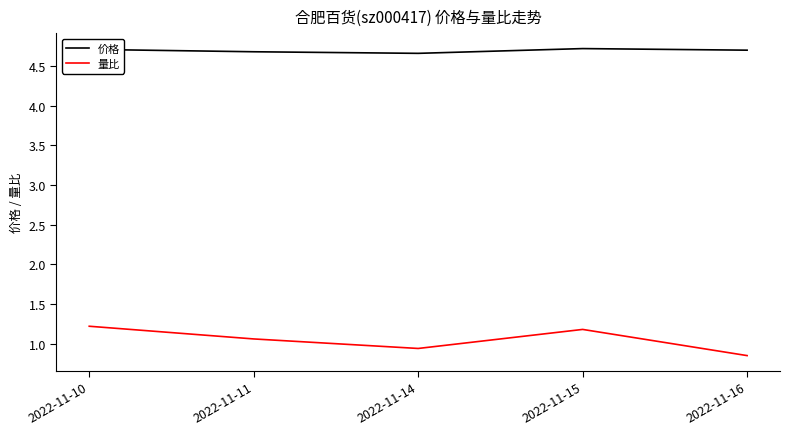

What are all the series names shown in the legend?

价格, 量比